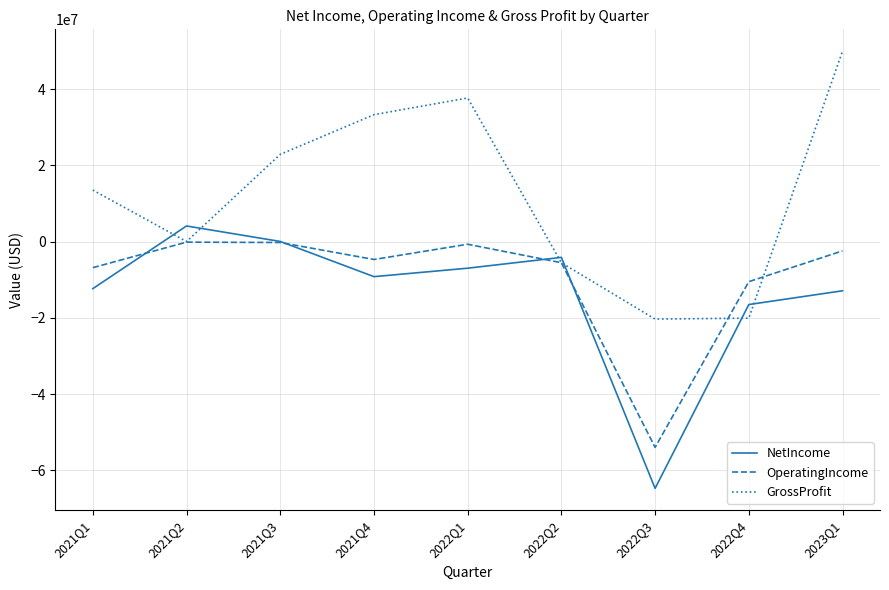

What is the smallest value displayed?

-64745000